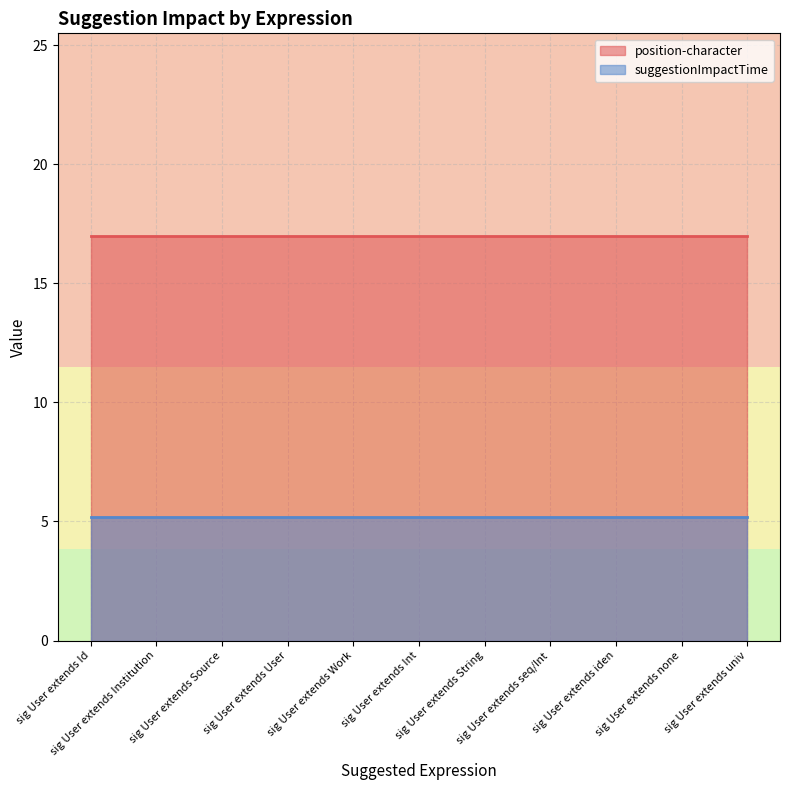

Is the value of position-character at sig User extends Work greater than the value of suggestionImpactTime at sig User extends seq/Int?

Yes